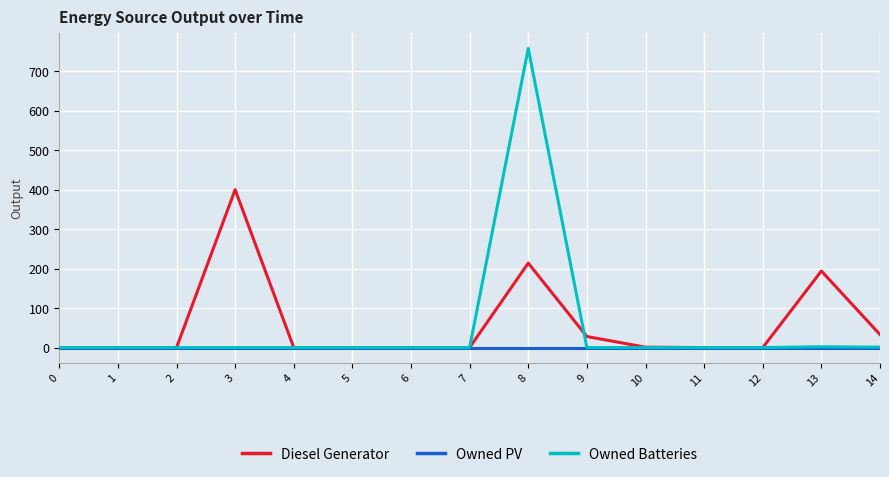

At which category is the sum across all series the highest?

8